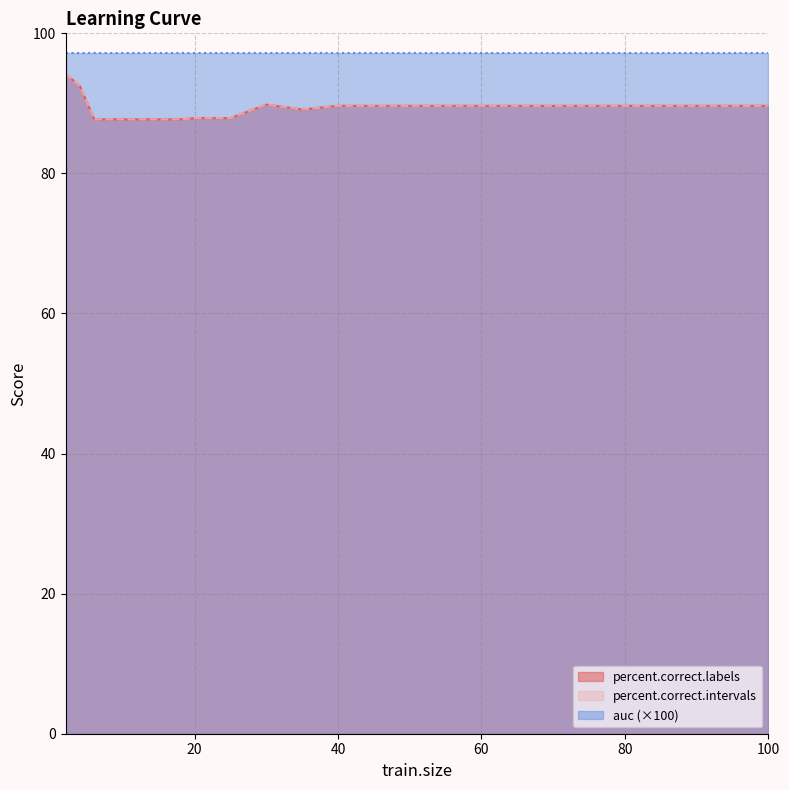

At how many categories does at least one series exceed 89?

17